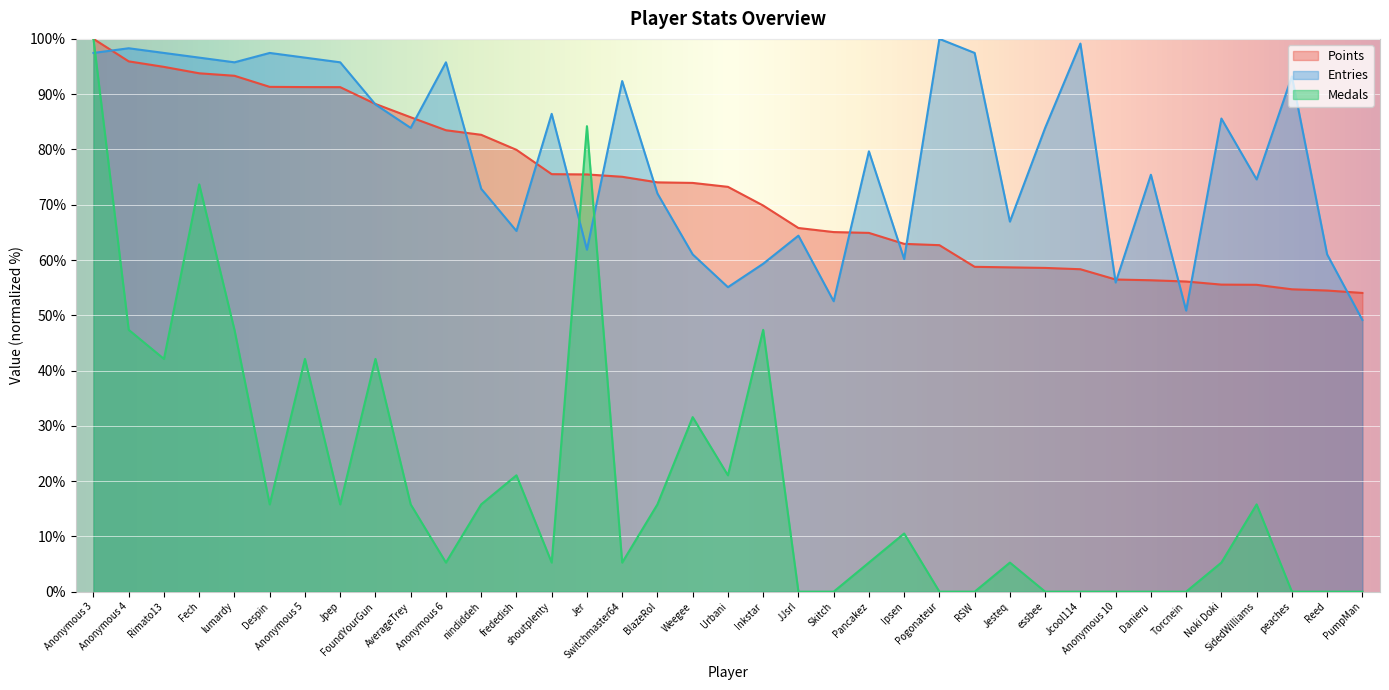

Between Fech and JJsrl, which series saw the biggest shift?

Medals